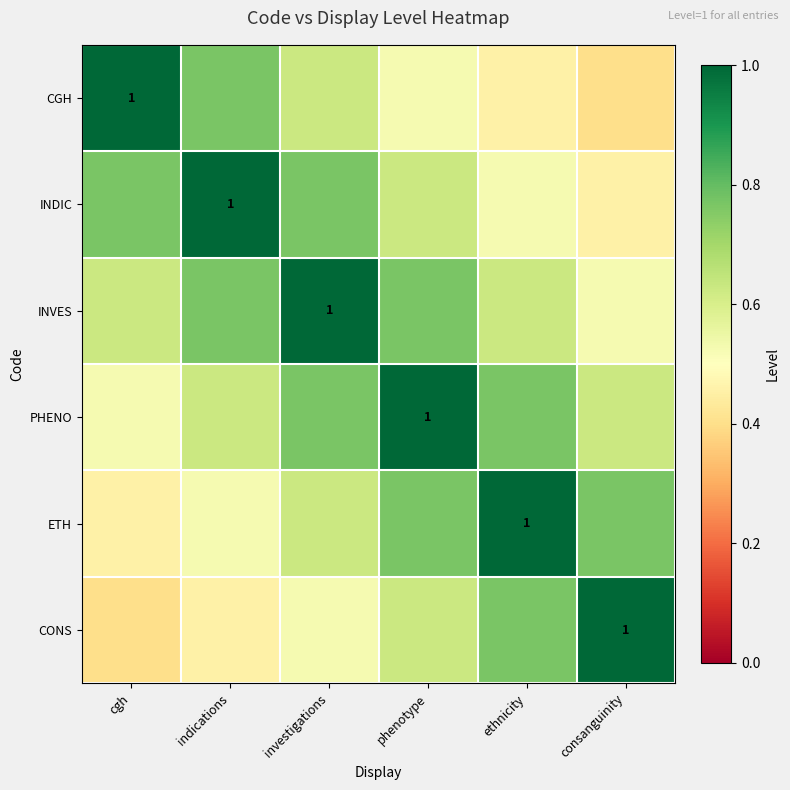

What value does the INVES series have at consanguinity?

0.5